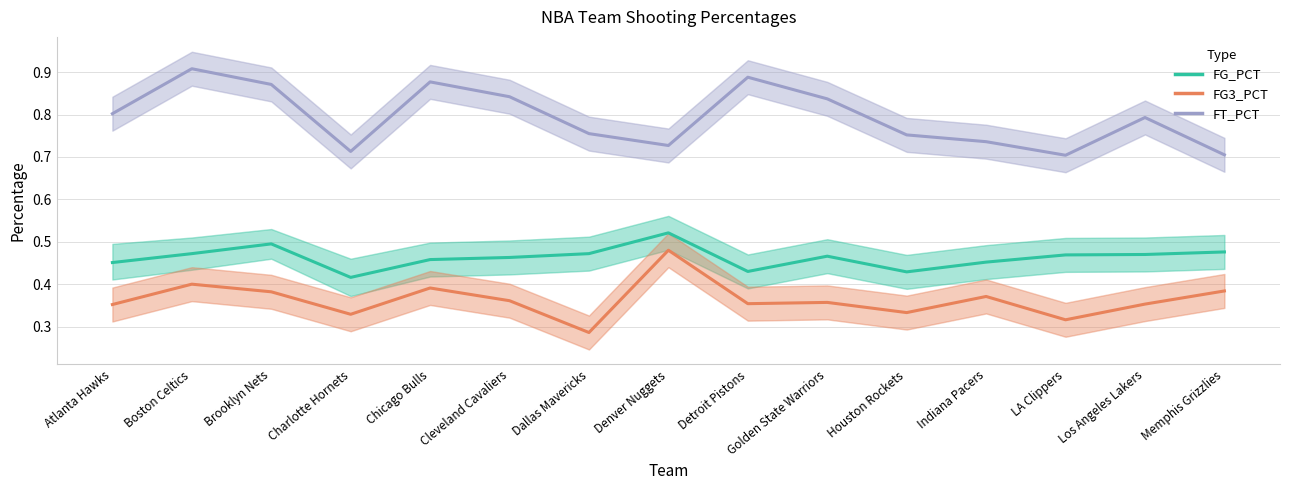

The value of FG3_PCT at Boston Celtics is 0.4. True or false?

True